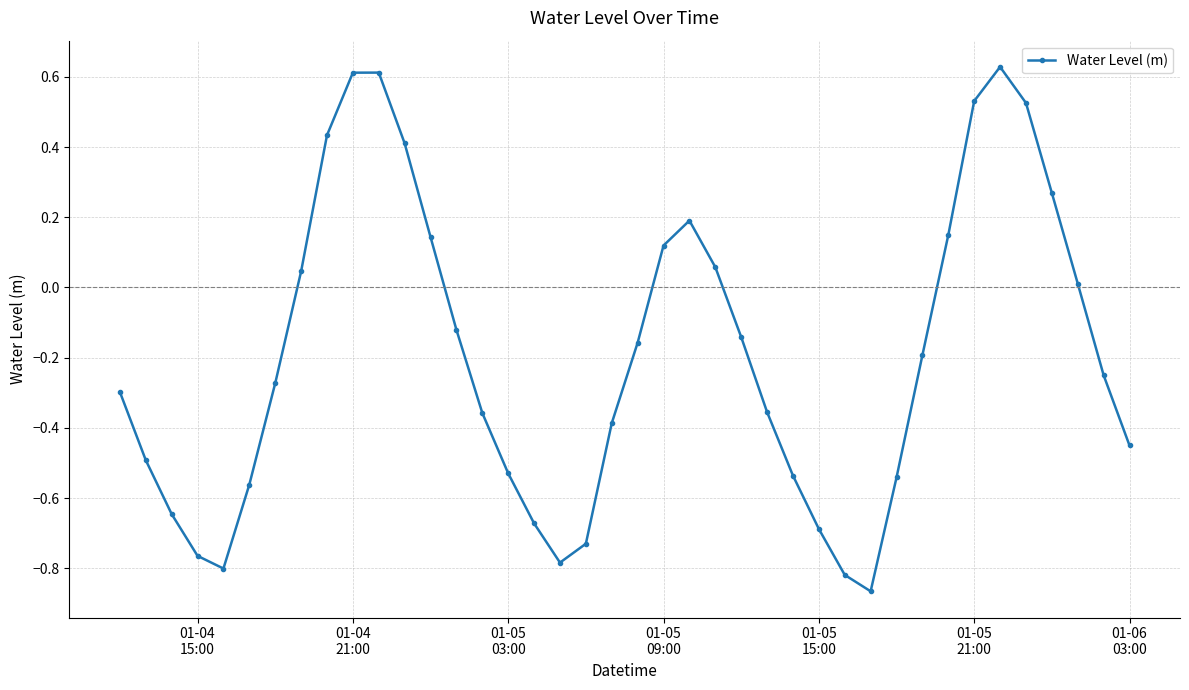

True or false: the data has more than 1 interior local peaks.

True